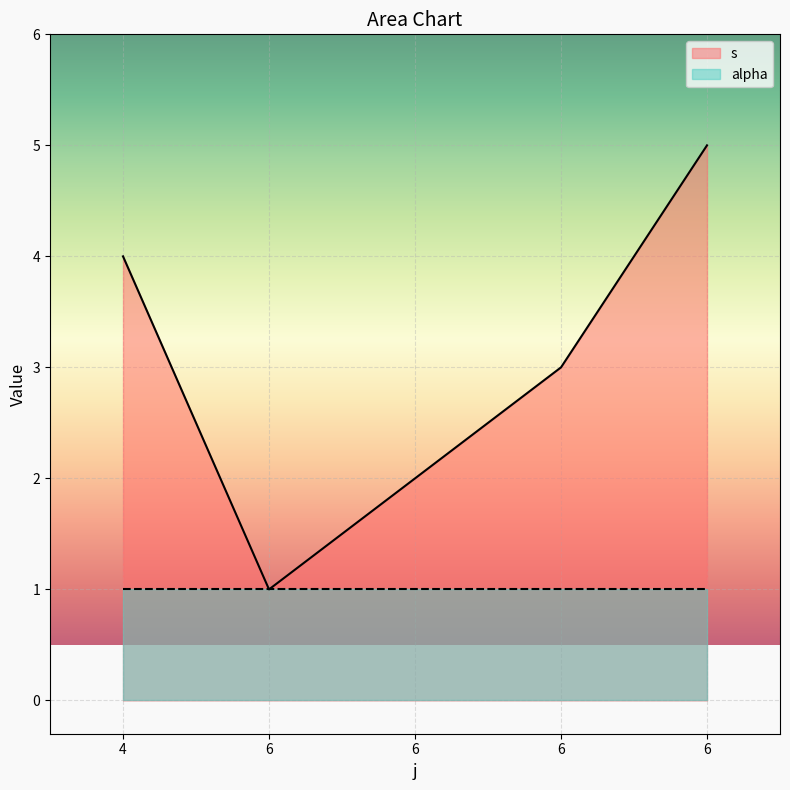

The chart shows a value of 3 at 6. True or false?

True